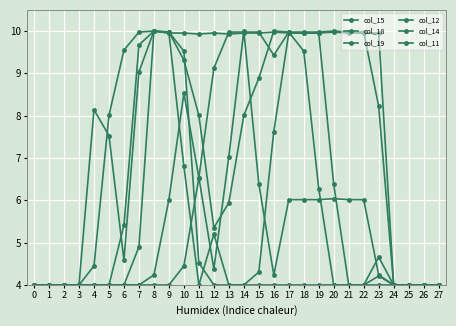

Is this an area chart (filled region under the line)?

No